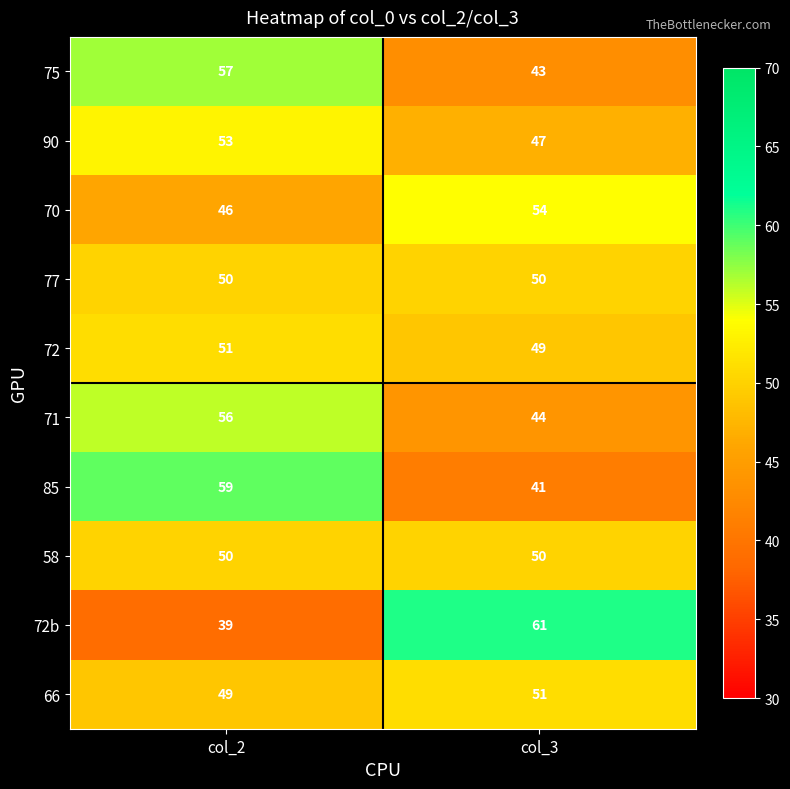

Read the 70 value at col_3.

54